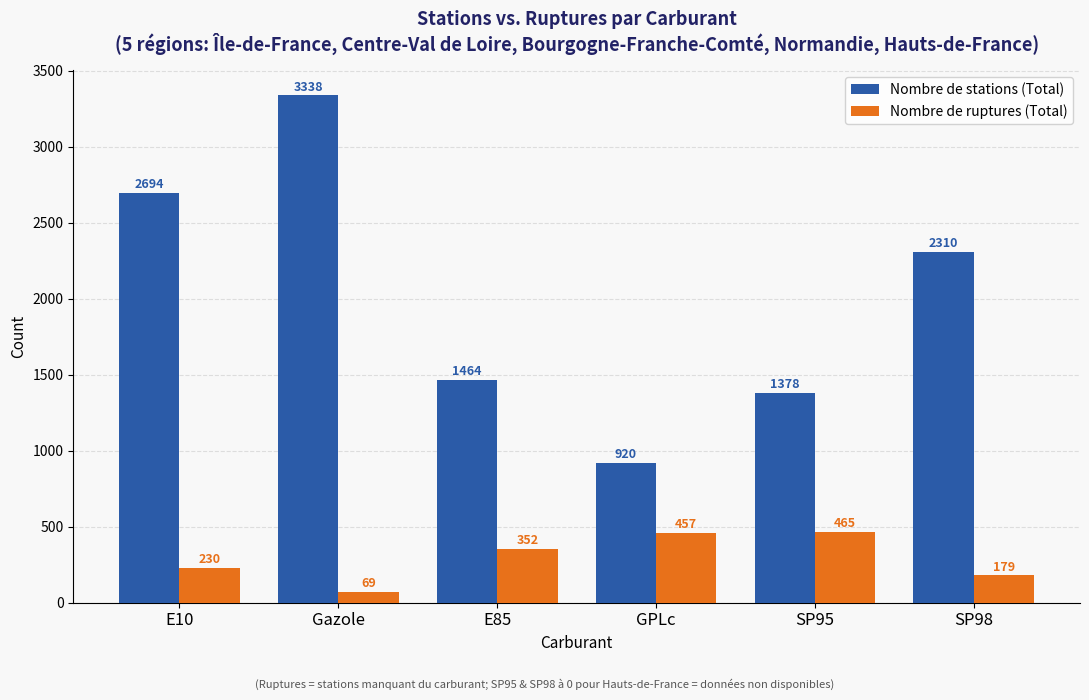

Reading left to right, list all the values displayed in this chart.

Nombre de stations (Total): 2694	3338	1464	920	1378	2310
Nombre de ruptures (Total): 230	69	352	457	465	179